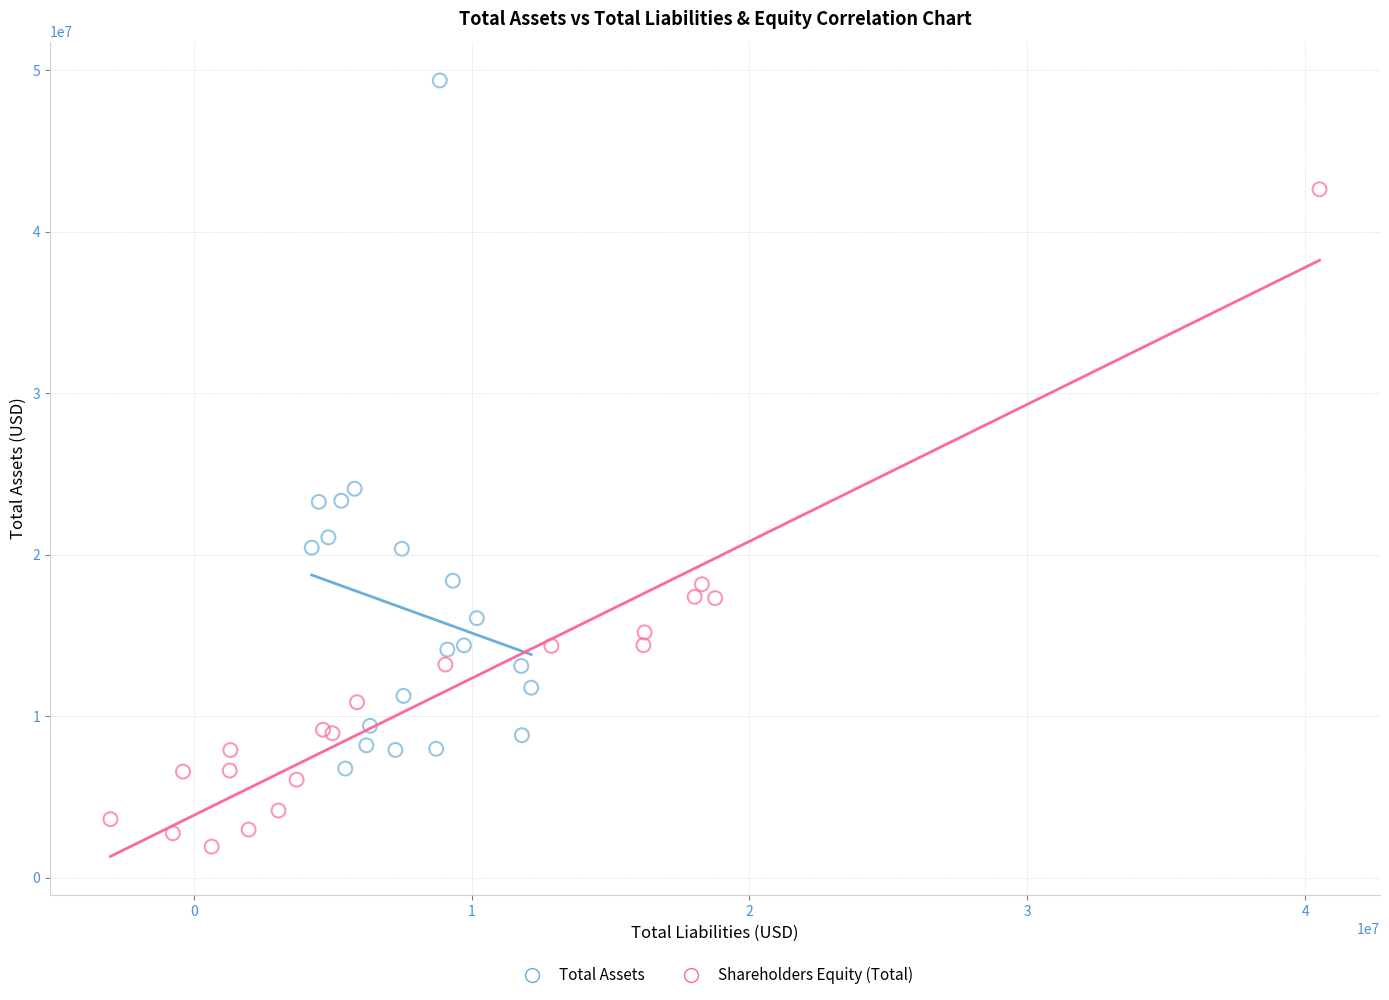

Which series reaches the minimum Y coordinate?

Shareholders Equity (Total)